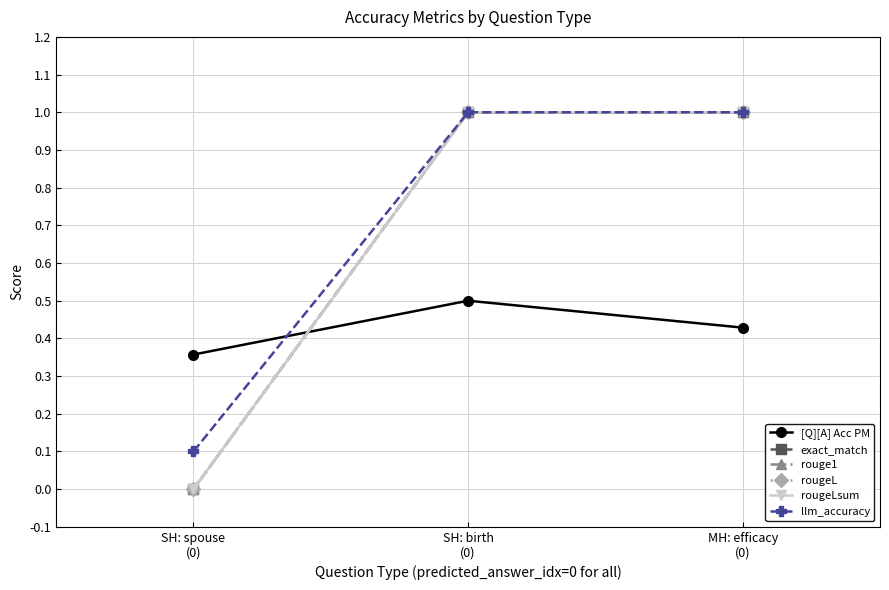

Reading right to left, what are all the values shown in this chart?

[Q][A] Acc PM: 0.4	0.5	0.4
exact_match: 1.0	1.0	0.0
rouge1: 1.0	1.0	0.0
rougeL: 1.0	1.0	0.0
rougeLsum: 1.0	1.0	0.0
llm_accuracy: 1.0	1.0	0.1